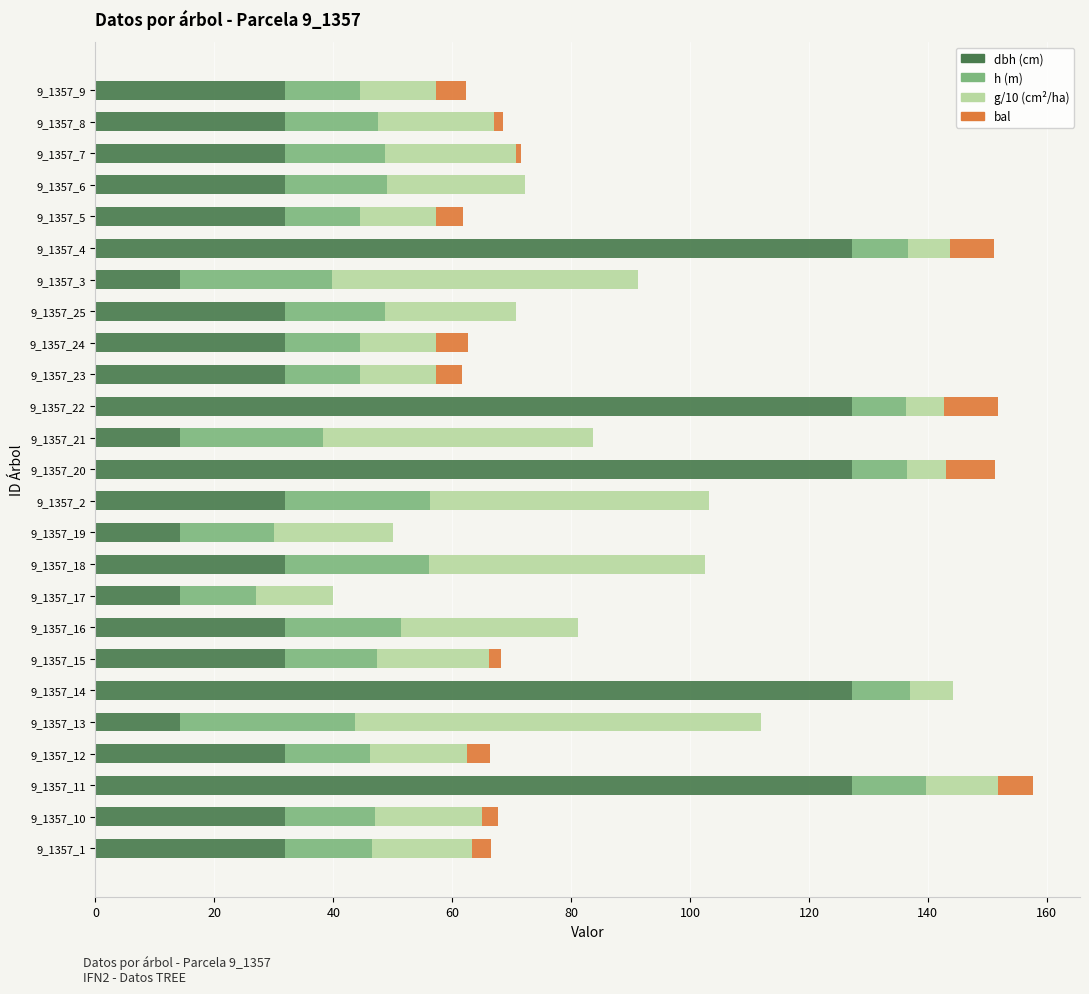

True or false: dbh (cm) has a value of 127.3 at 9_1357_4.

True